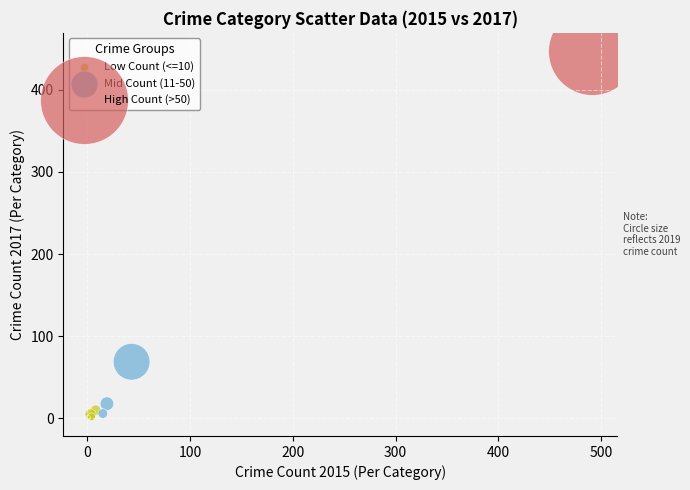

What are all the series names shown in the legend?

Low Count (<=10), Mid Count (11-50), High Count (>50)